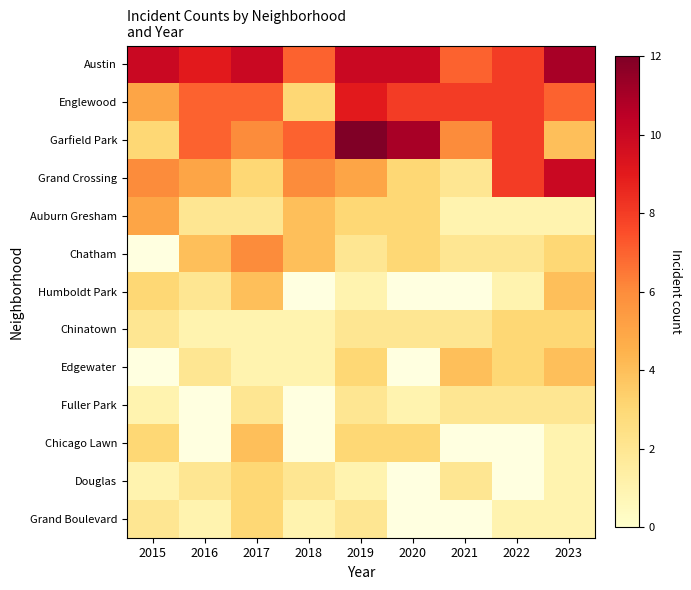

List the labels in order of Chinatown value, smallest first.

2016, 2017, 2018, 2015, 2019, 2020, 2021, 2022, 2023